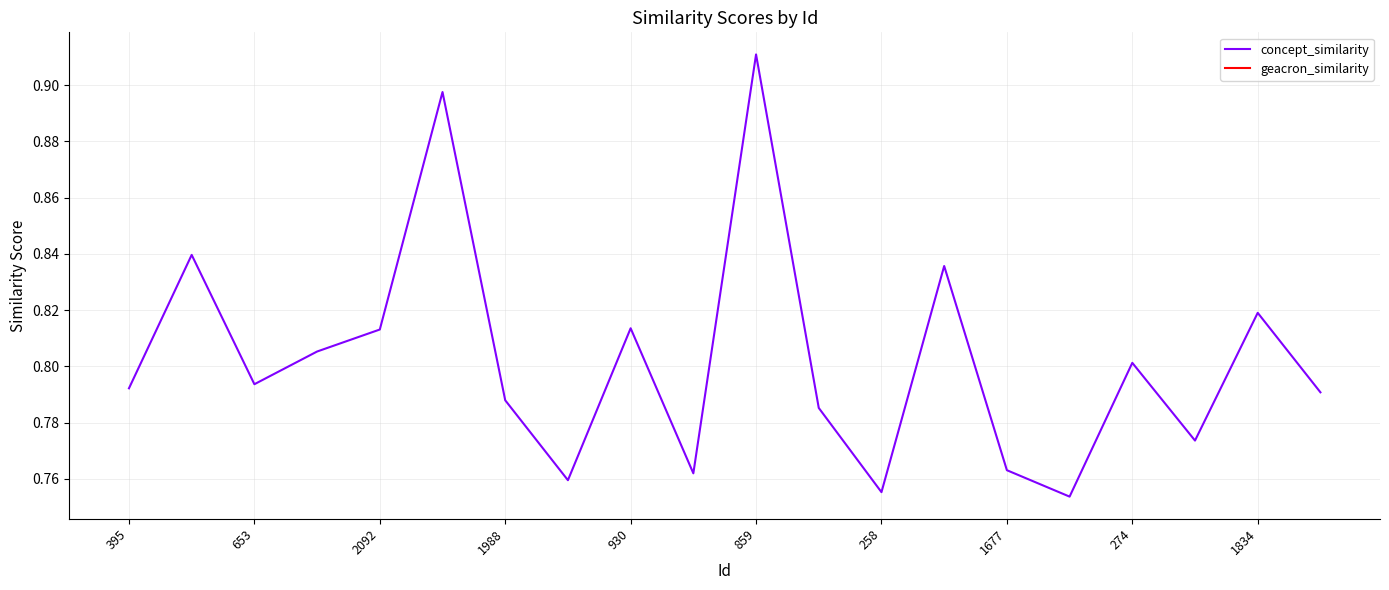

How many lines are shown in the chart?

2